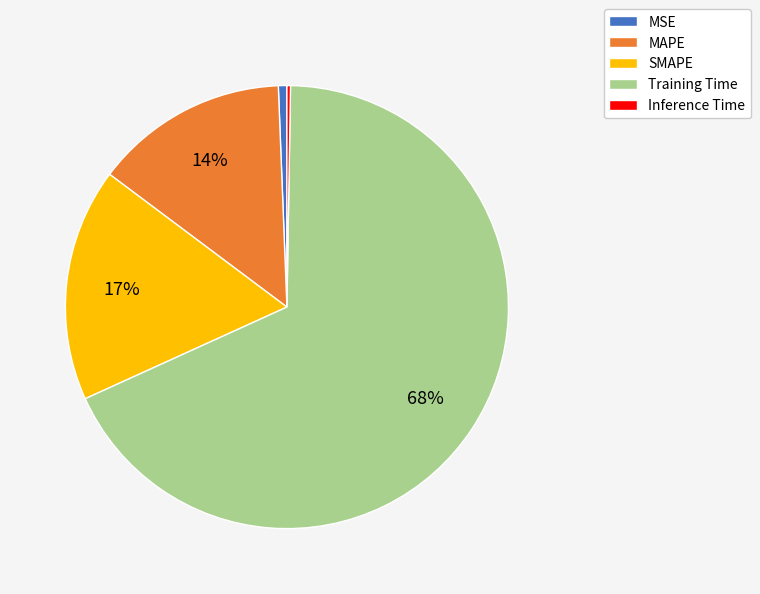

True or false: Training Time accounts for 74% of the total.

False